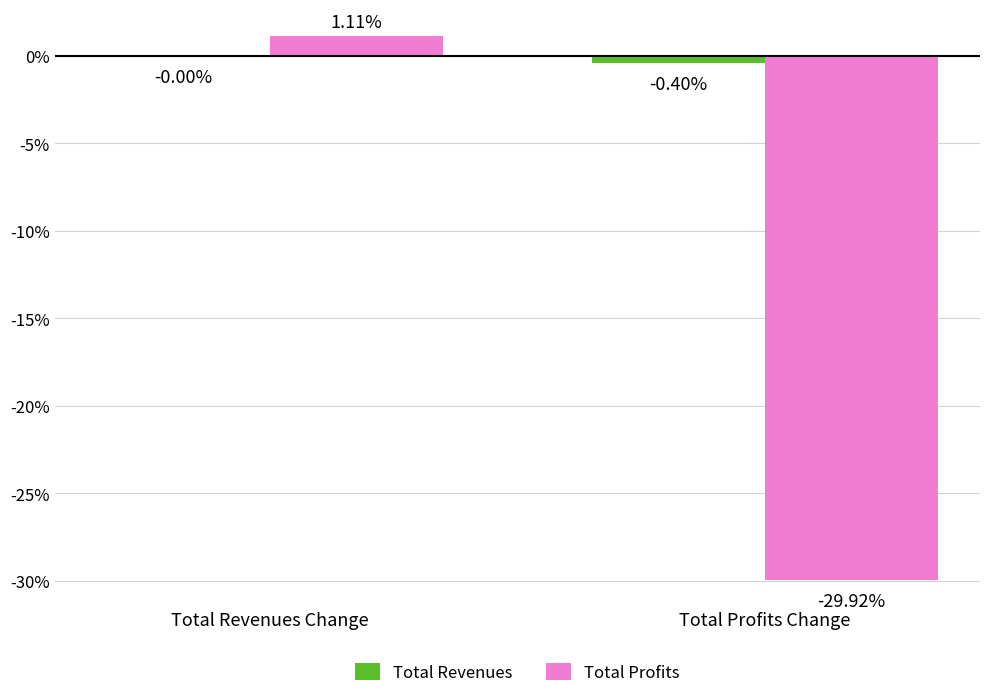

How many values in the Total Profits series exceed 1?

1